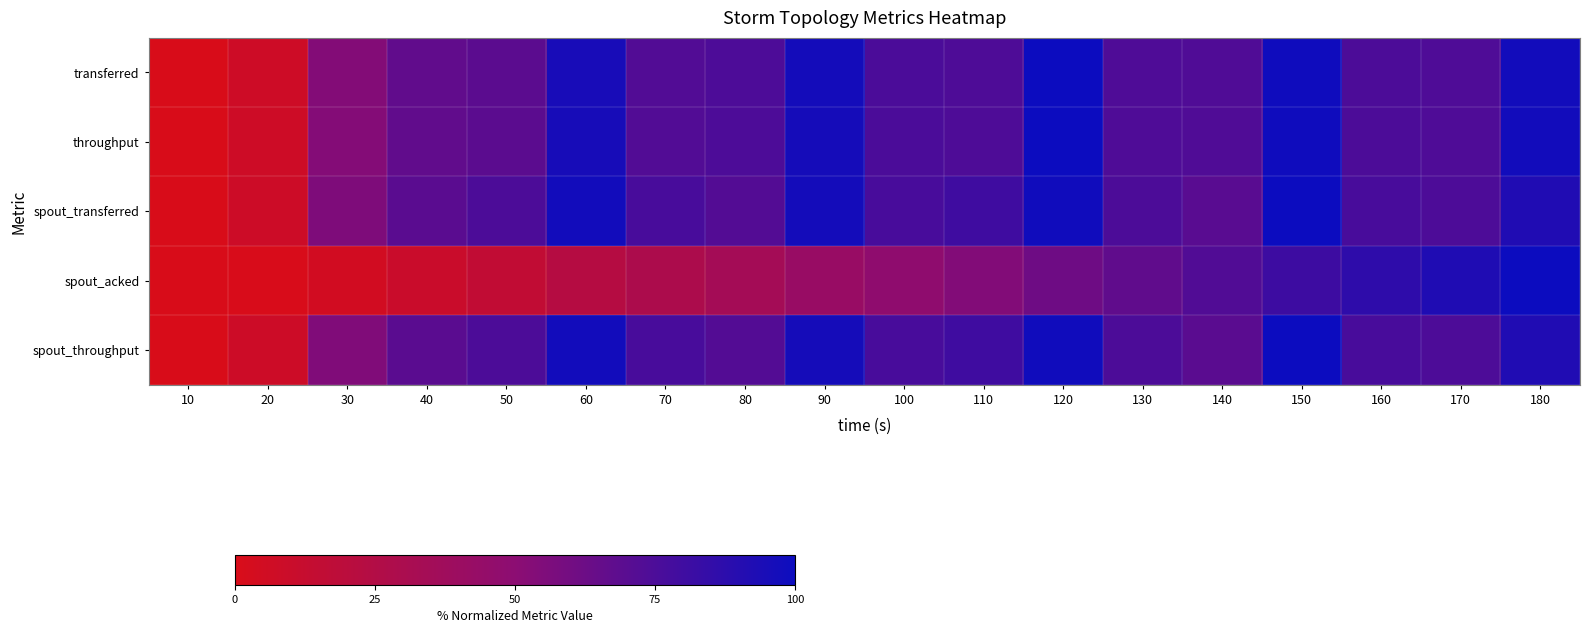

At which category is the sum across all series the highest?

180